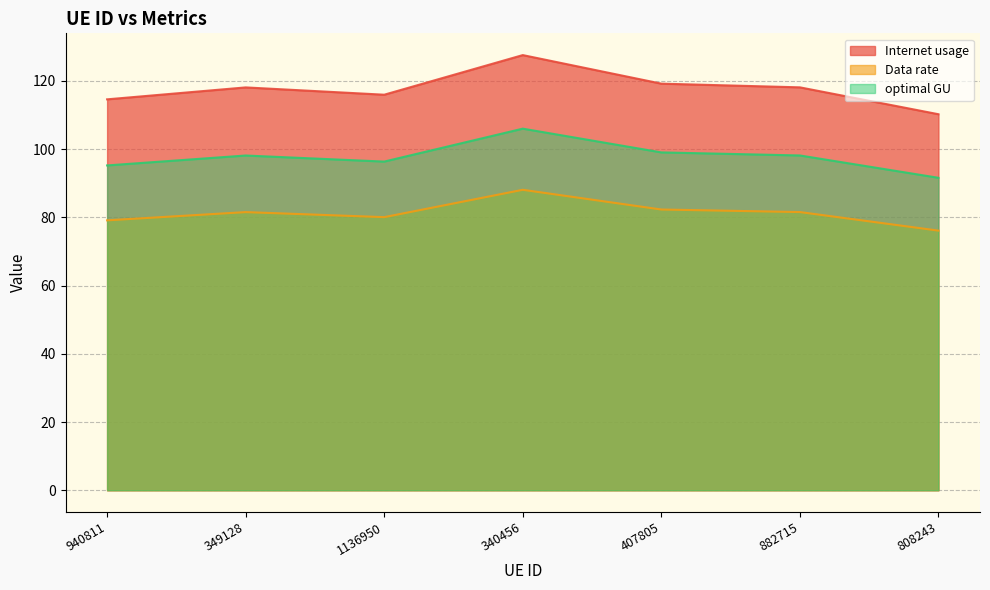

How many data points does each series have?

7